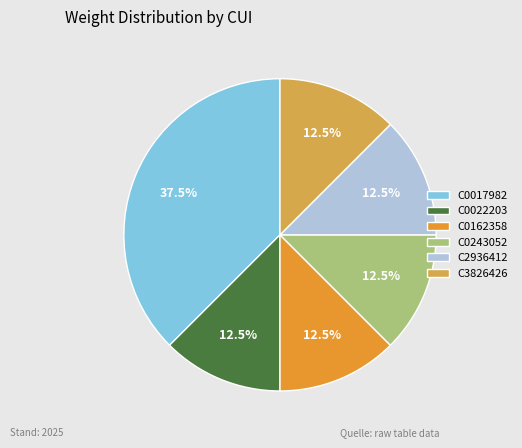

What is the total percentage of C0162358 and C0243052?

25.0%